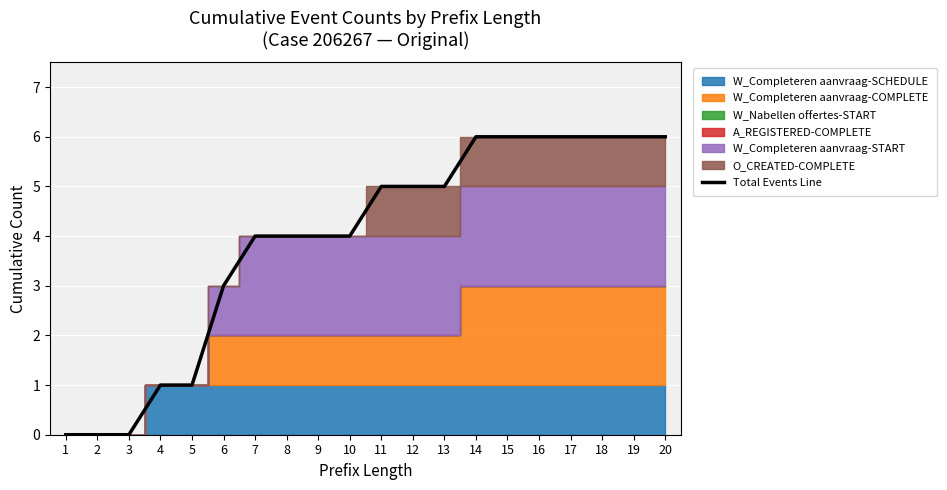

Count the values in the range 3 to 6.

15